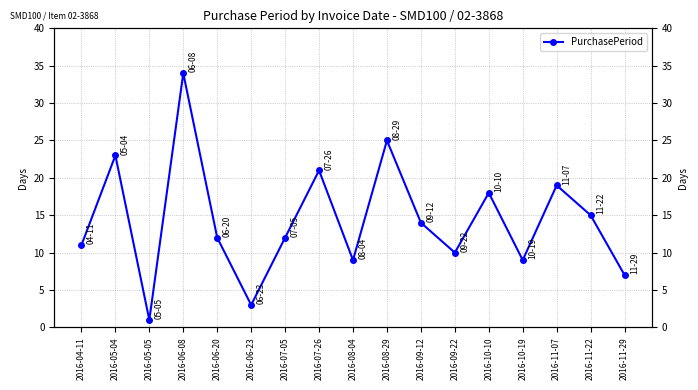

What is the value of the 15th point from the left?

19